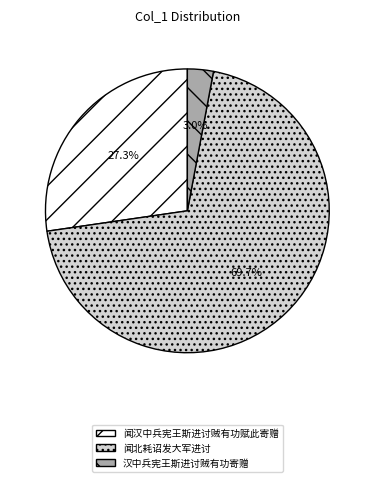

True or false: 闻汉中兵宪王斯进讨贼有功赋此寄赠 accounts for 27% of the total.

True